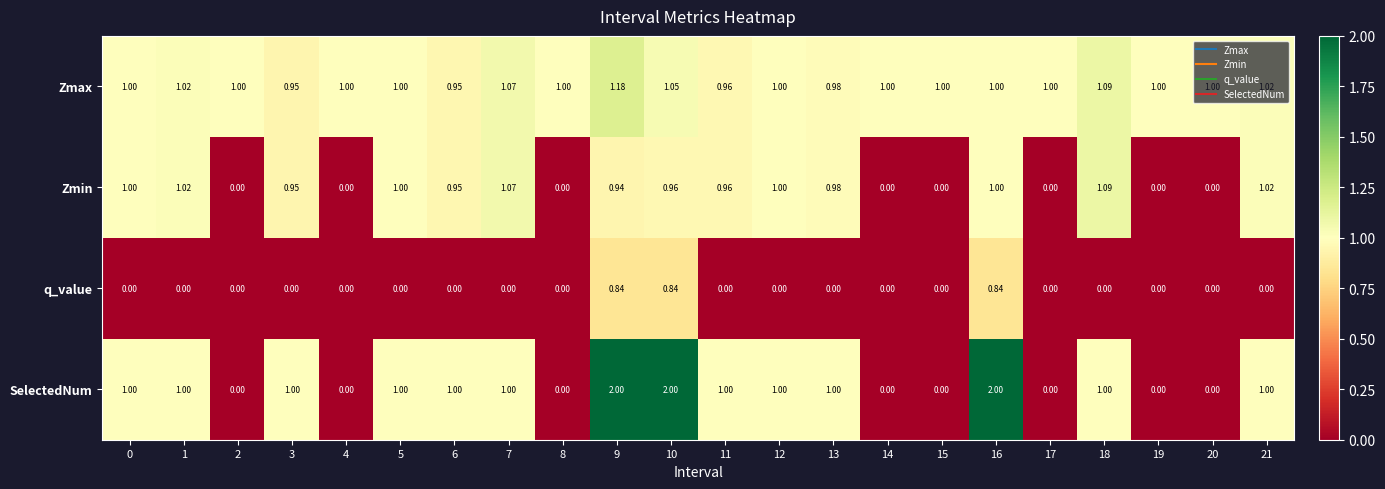

How many categories are shown in the chart?

22